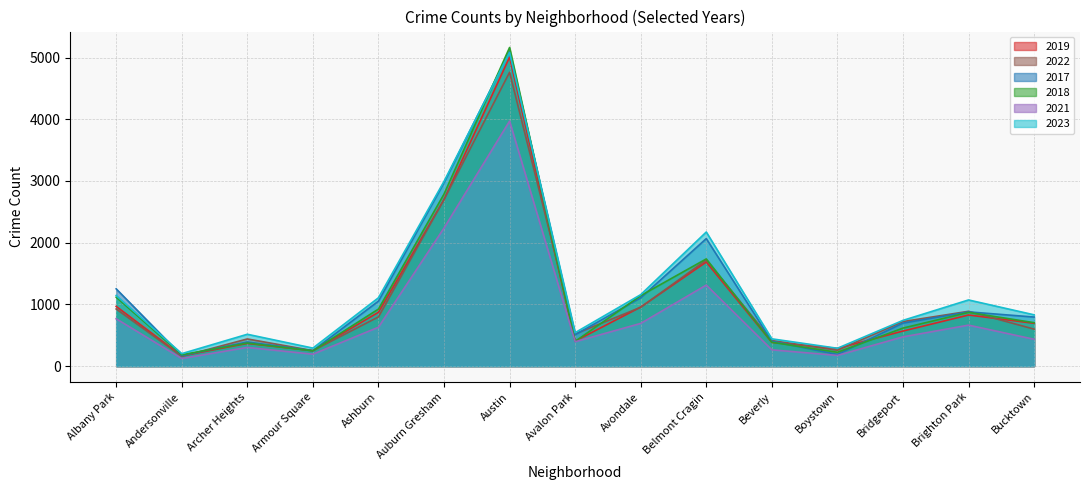

The 2021 series shows 578 at Bucktown. True or false?

False